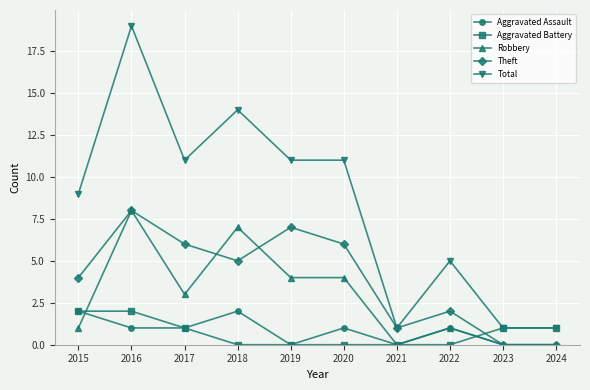

Reading left to right, extract all data points from this chart.

Aggravated Assault: 2	1	1	2	0	1	0	1	0	0
Aggravated Battery: 2	2	1	0	0	0	0	0	1	1
Robbery: 1	8	3	7	4	4	0	1	0	0
Theft: 4	8	6	5	7	6	1	2	0	0
Total: 9	19	11	14	11	11	1	5	1	1